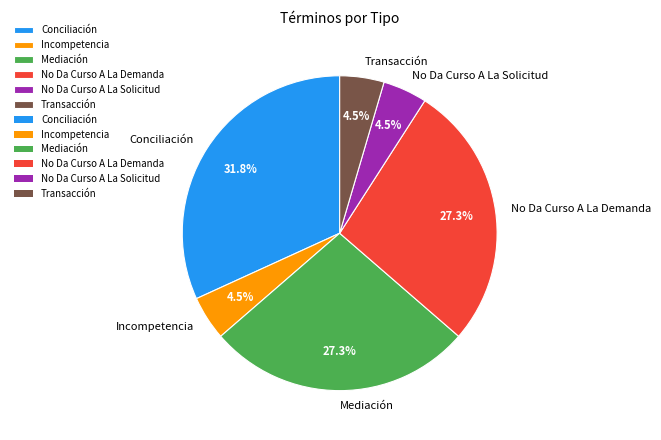

To the nearest percent, what is the difference between the largest and smallest slice percentages?

27%